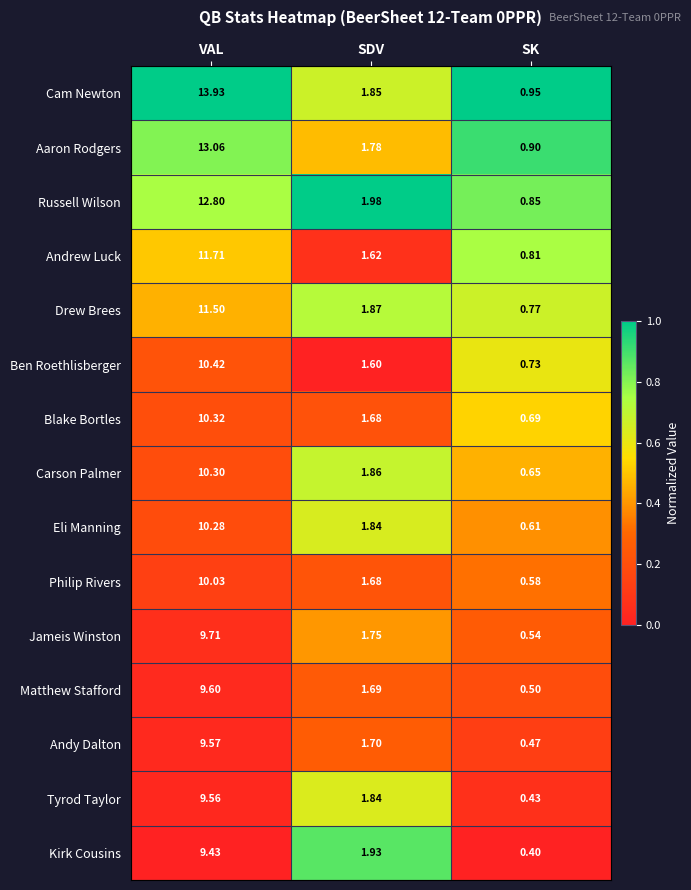

At which category does the chart reach its peak across all series?

VAL